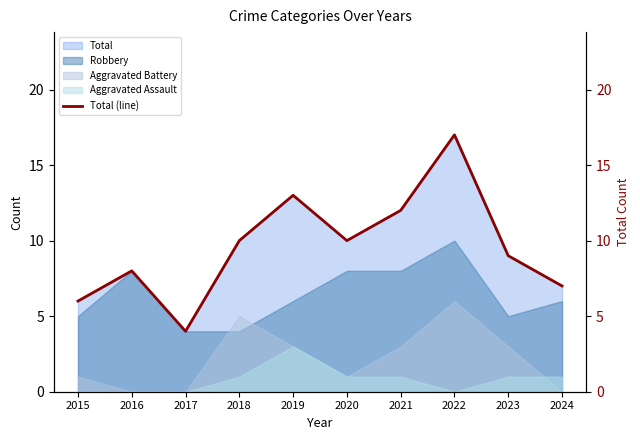

True or false: the data shows 6 at 2023.

False